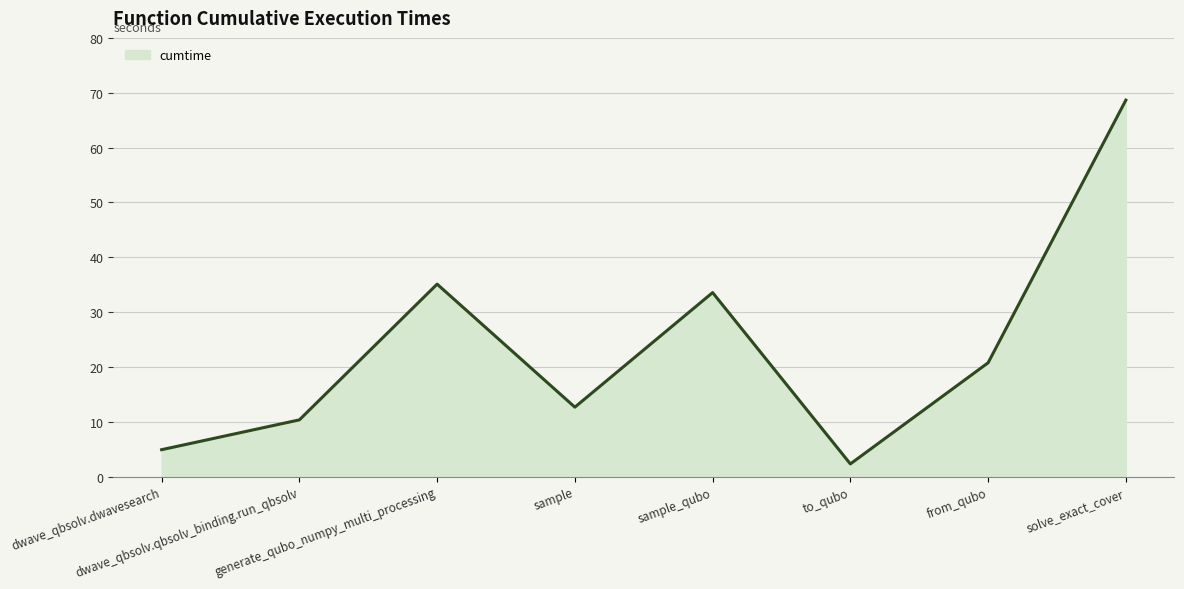

What is the sum of the values at solve_exact_cover and generate_qubo_numpy_multi_processing?

103.7